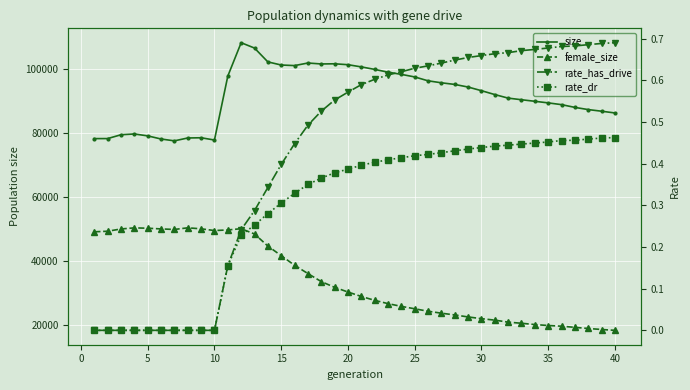

True or false: rate_has_drive and female_size intersect in this chart.

False